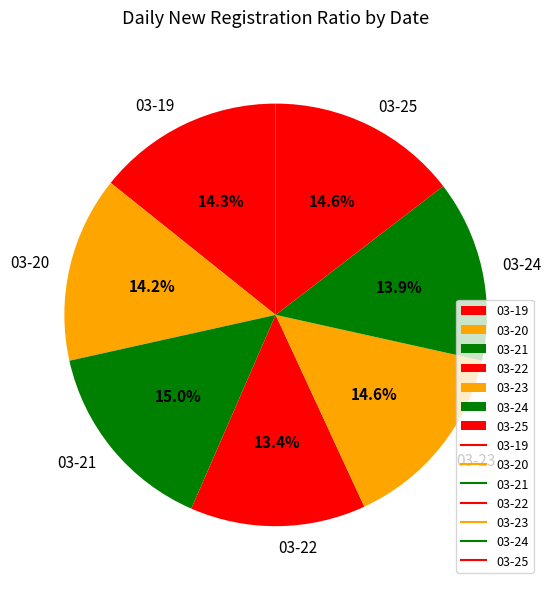

Is the sum of 03-25 and 03-22 greater than half?

No